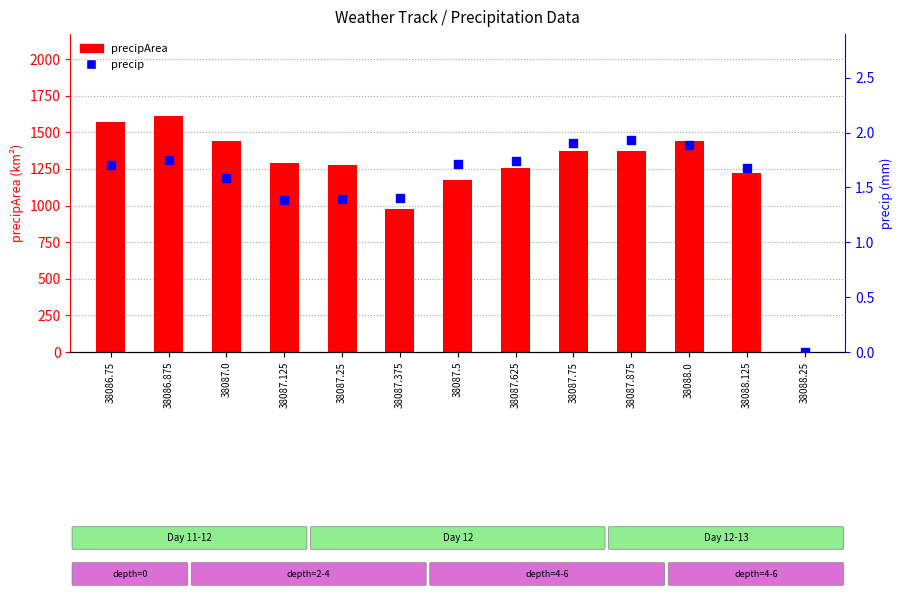

Which series reaches the minimum Y coordinate?

precipArea